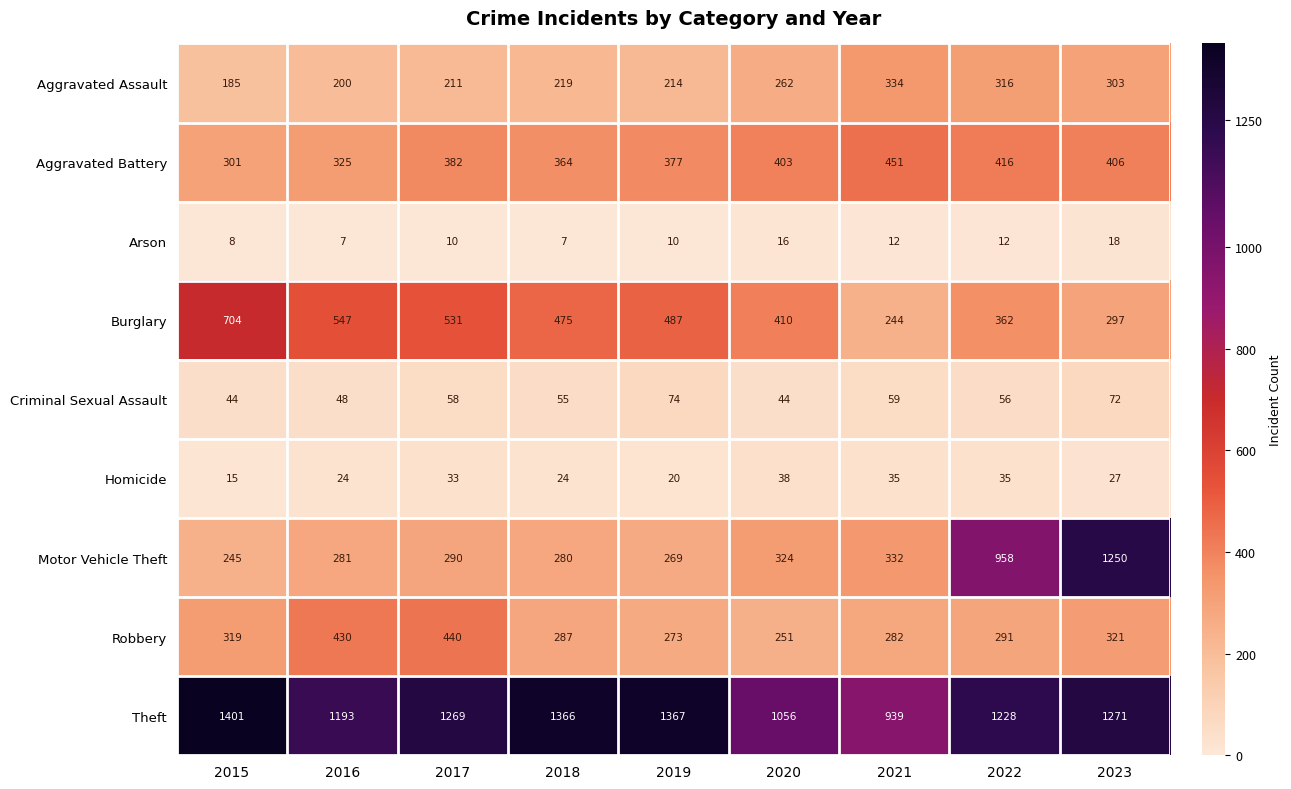

Which series has the widest spread of values?

Motor Vehicle Theft